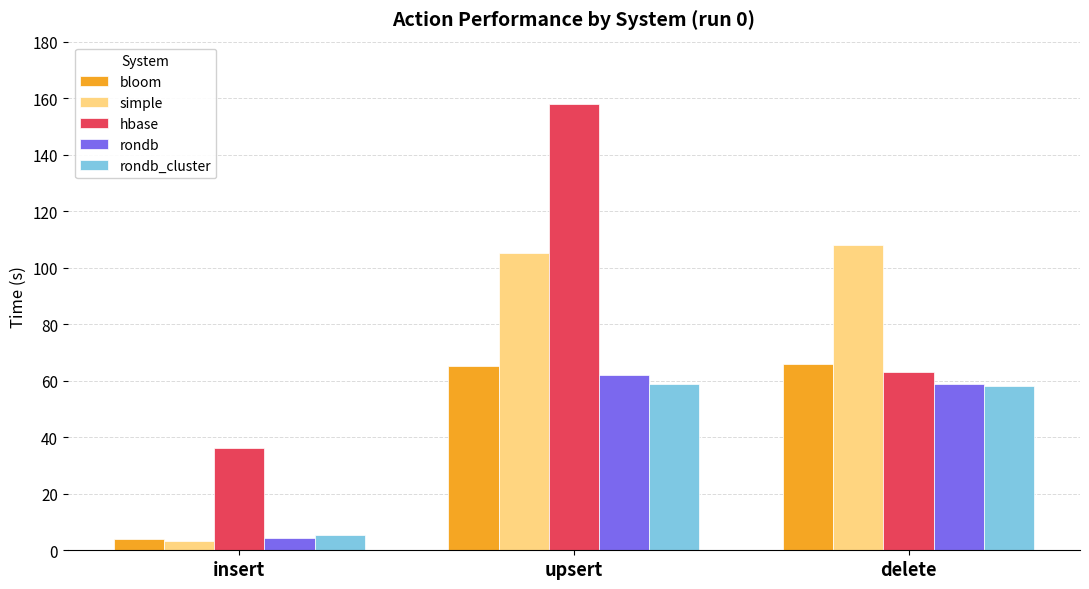

What is the label of the 3rd bar from the right?

insert